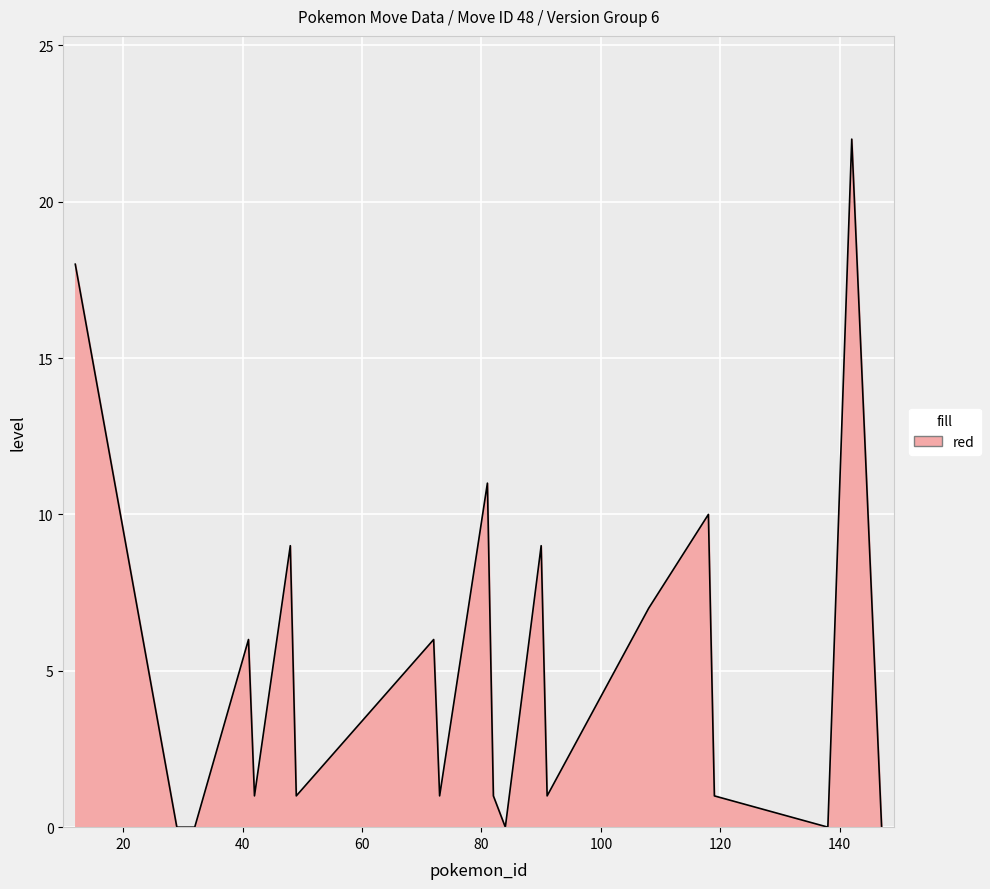

What is the difference between the maximum and minimum values?

22